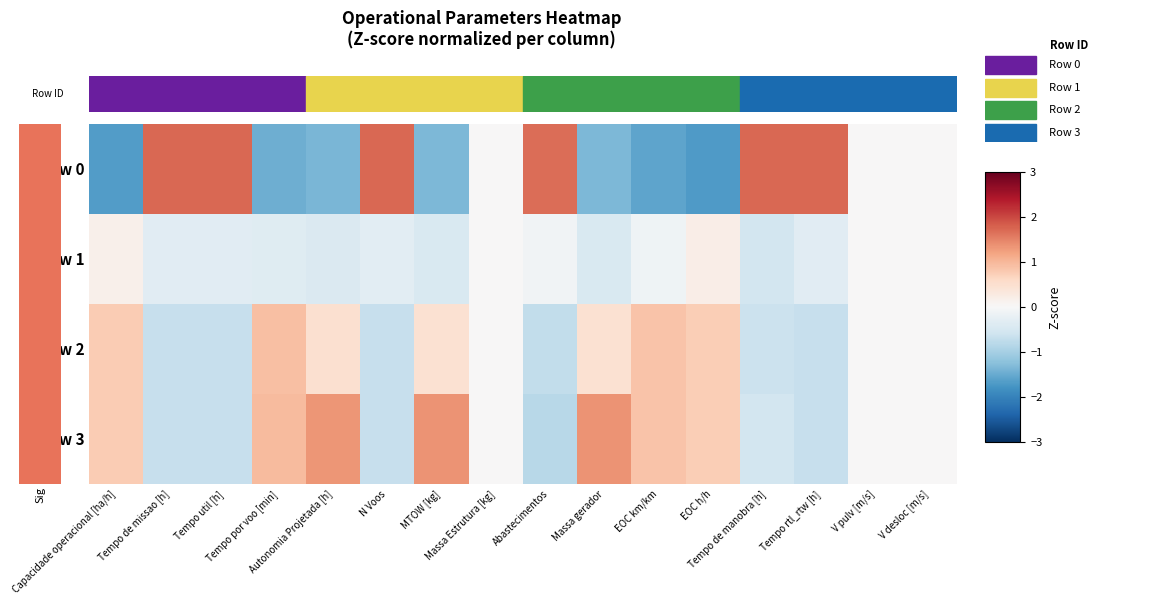

How many series are shown in this chart?

4